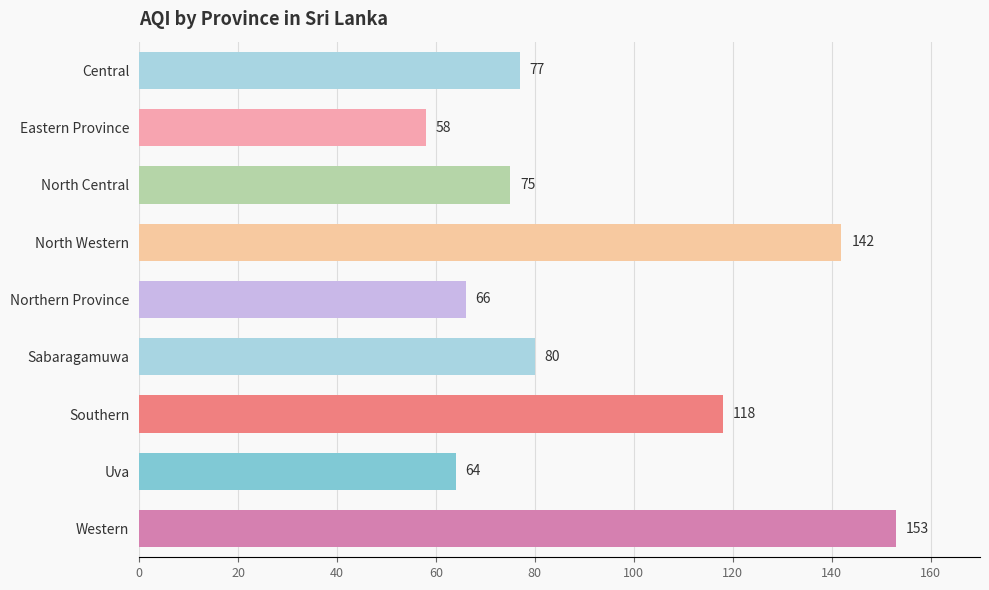

Is it true that the value at North Western is 52?

False